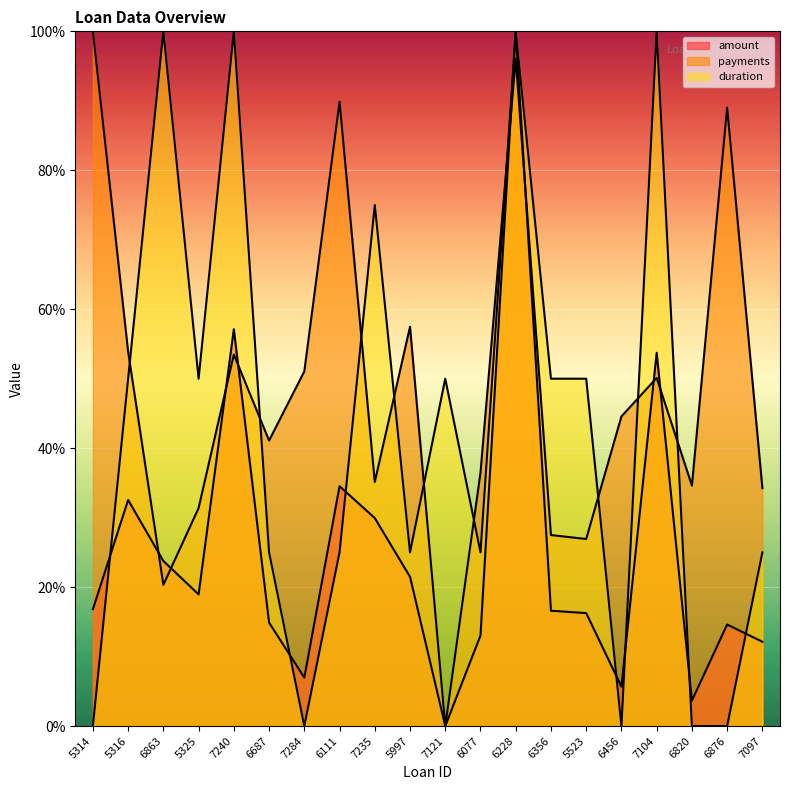

What is the difference between the duration values at 6356 and 6863?

50.0